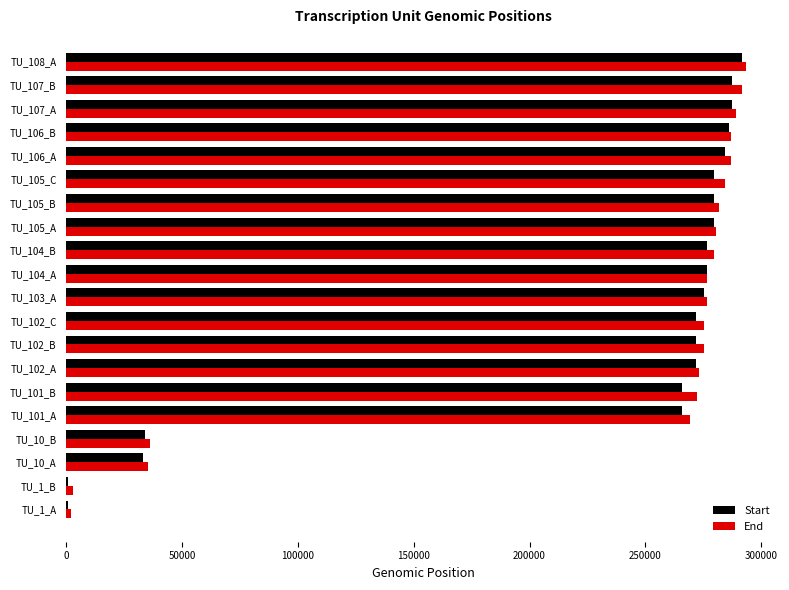

Where is Start nearest to the value 146152?

TU_10_B